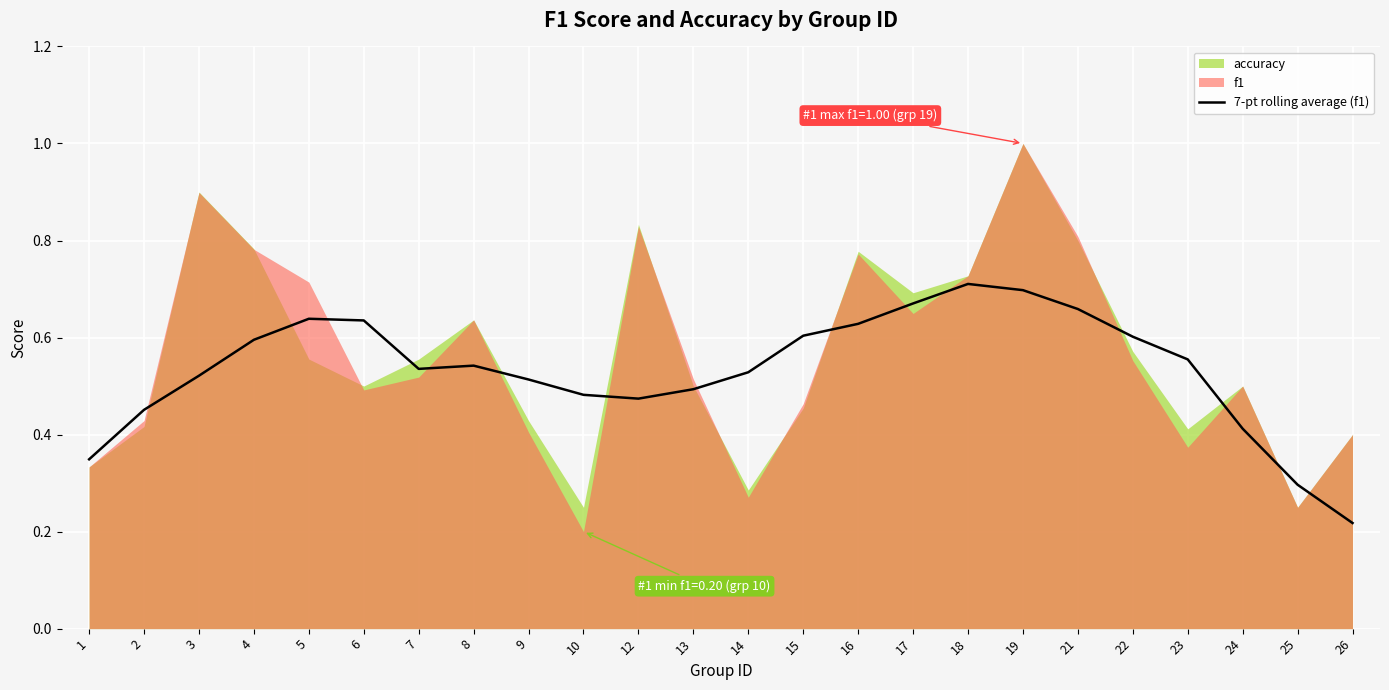

What is the minimum value shown in the chart?

0.2